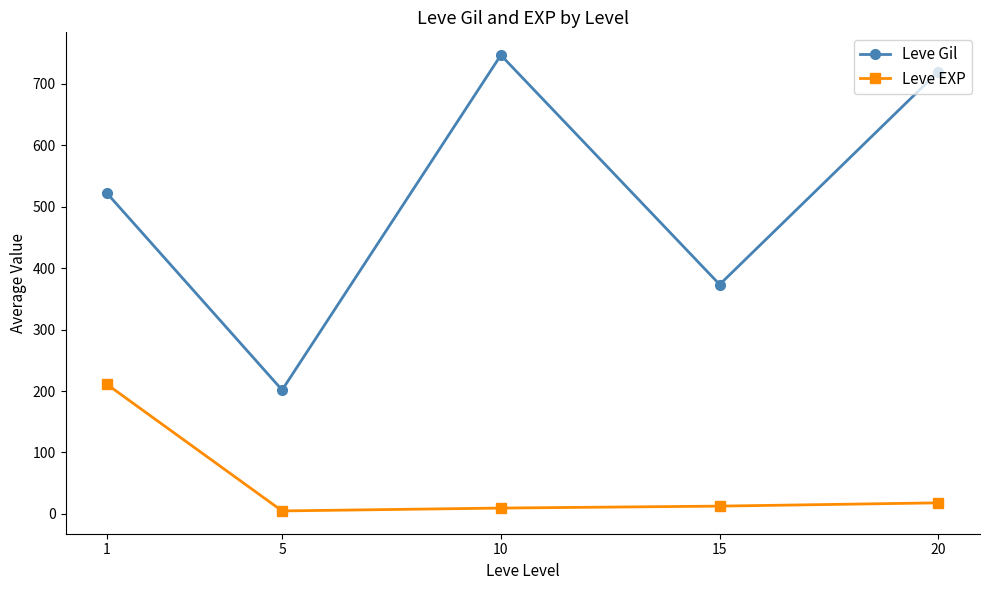

How many values in the Leve Gil series exceed 521?

3